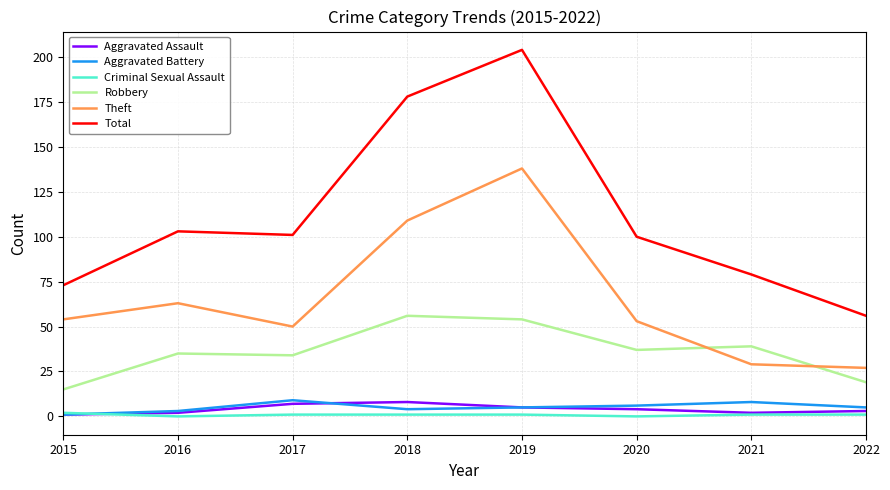

How many lines are shown in the chart?

6